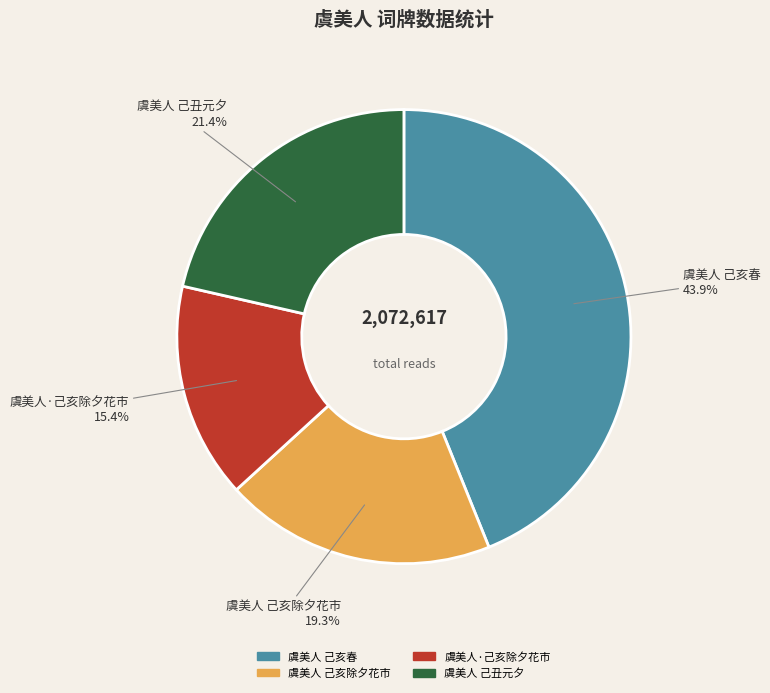

Is there any slice that represents more than half of the pie?

No